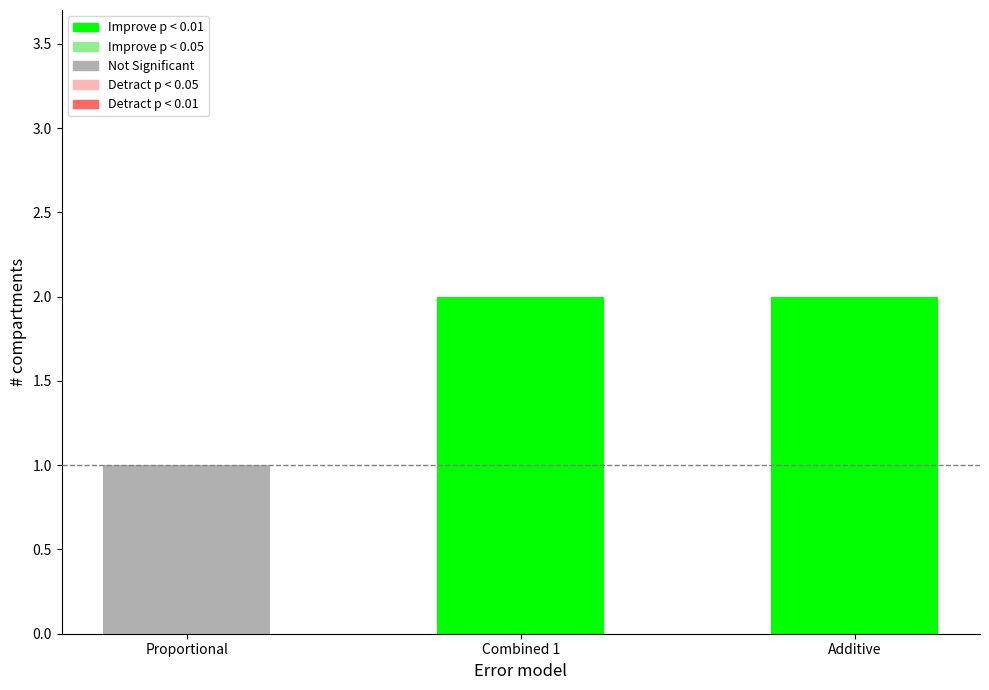

At which label does the data first exceed 2?

Combined 1